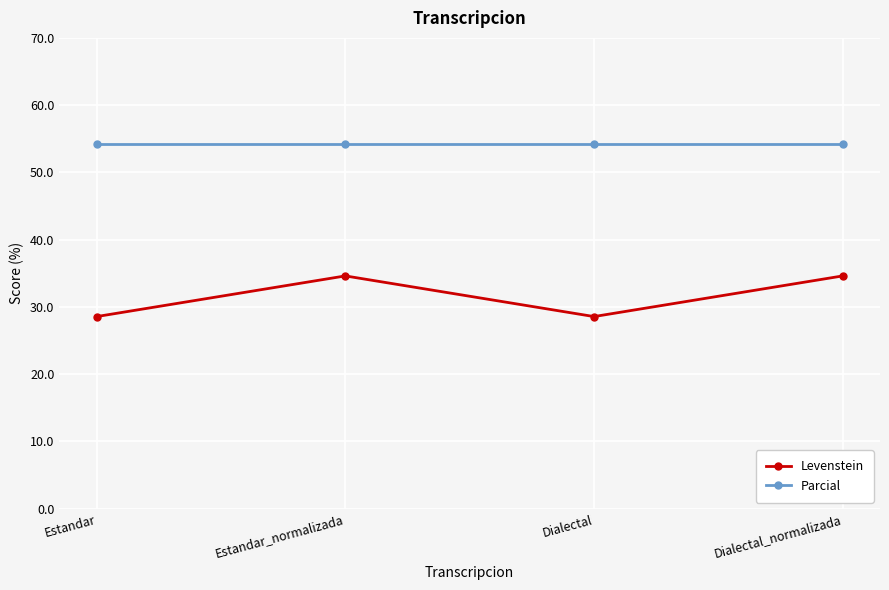

What is the approximate value of Parcial at Dialectal?

54.3